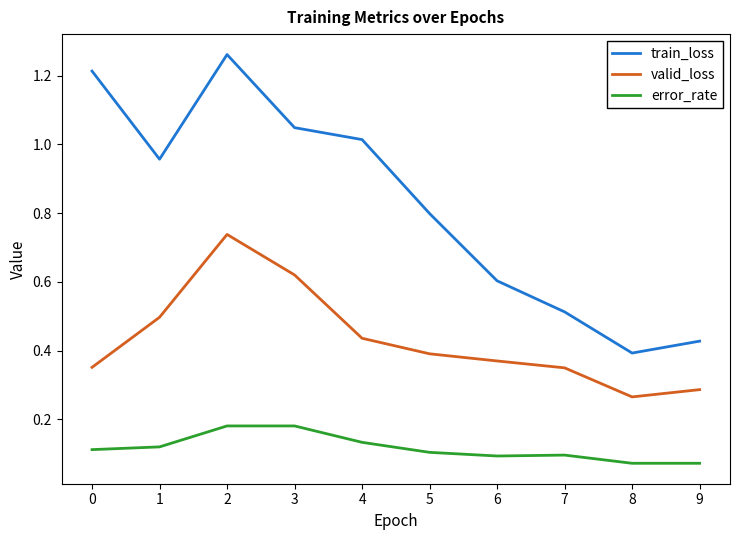

True or false: valid_loss and train_loss intersect in this chart.

False